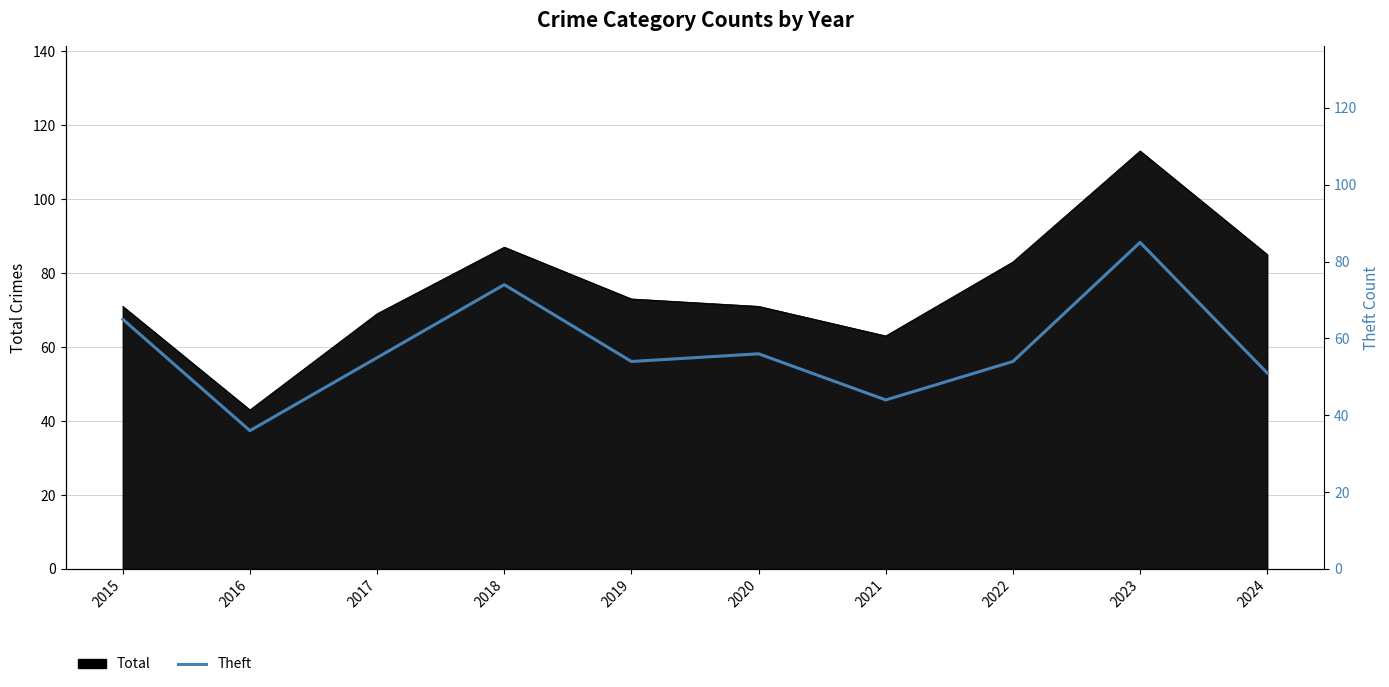

How many lines are shown in the chart?

1